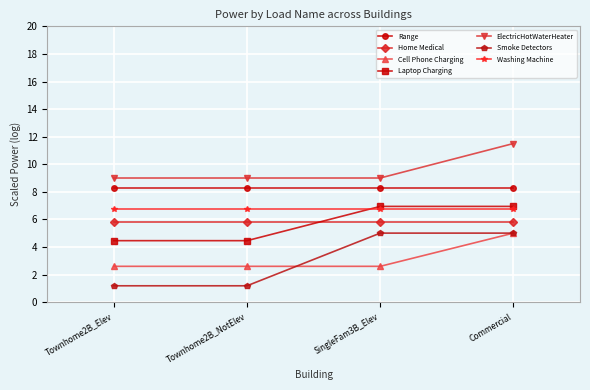

What is the difference between the ElectricHotWaterHeater values at Commercial and Townhome2B_NotElev?

2.5